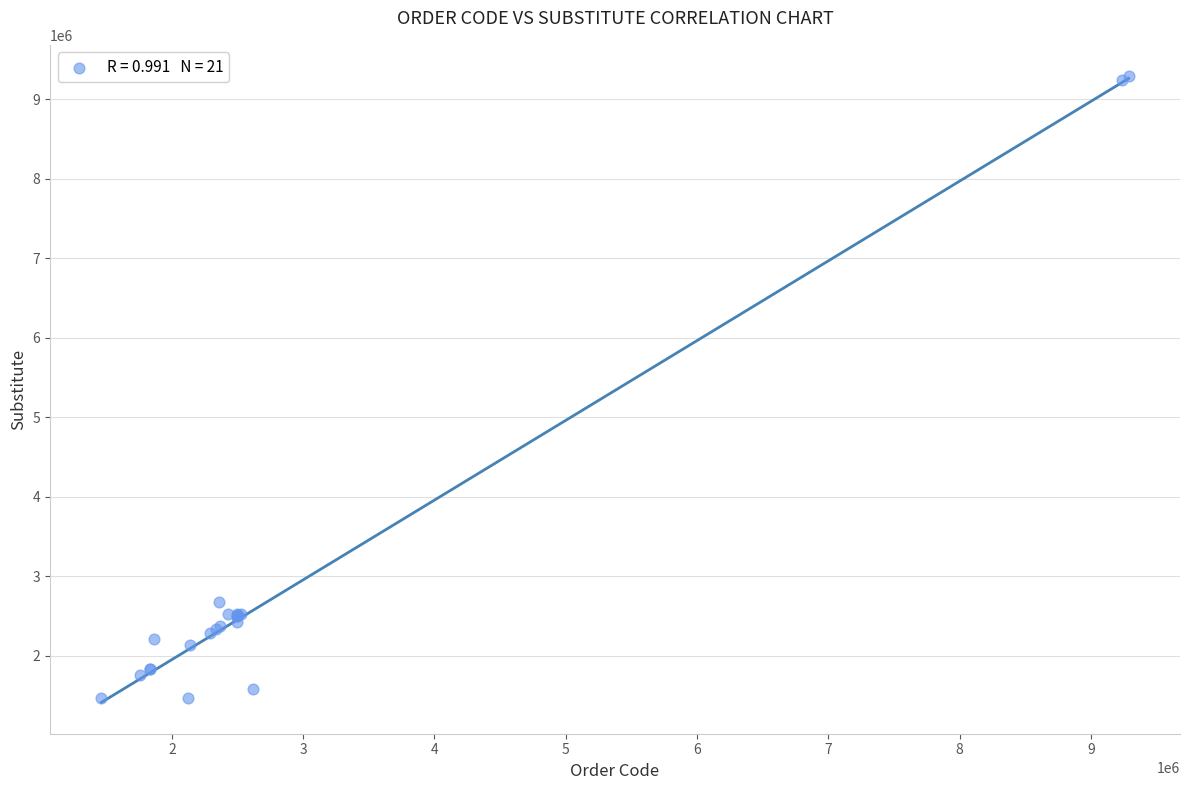

What Y value in the scatter plot is closest to 5375272?

2672113